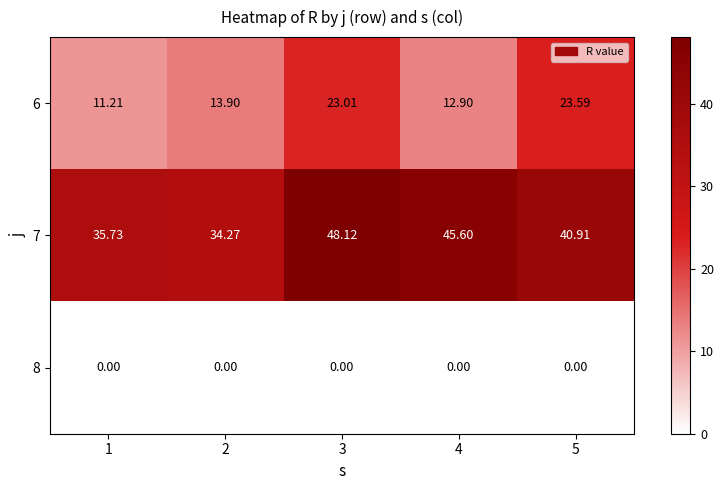

Is the value of 8 at 3 greater than the value of 6 at 5?

No